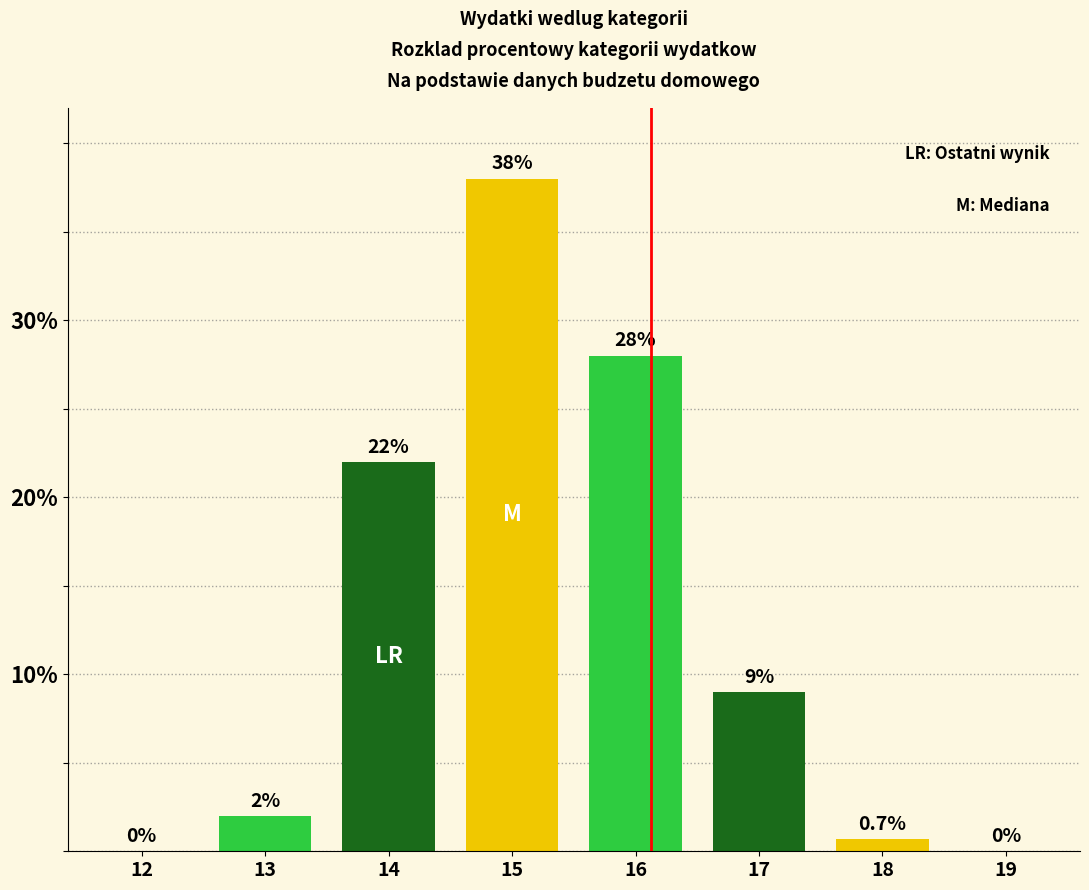

Reading left to right, list all the values displayed in this chart.

12=0.0	13=2.0	14=22.0	15=38.0	16=28.0	17=9.0	18=0.7	19=0.0